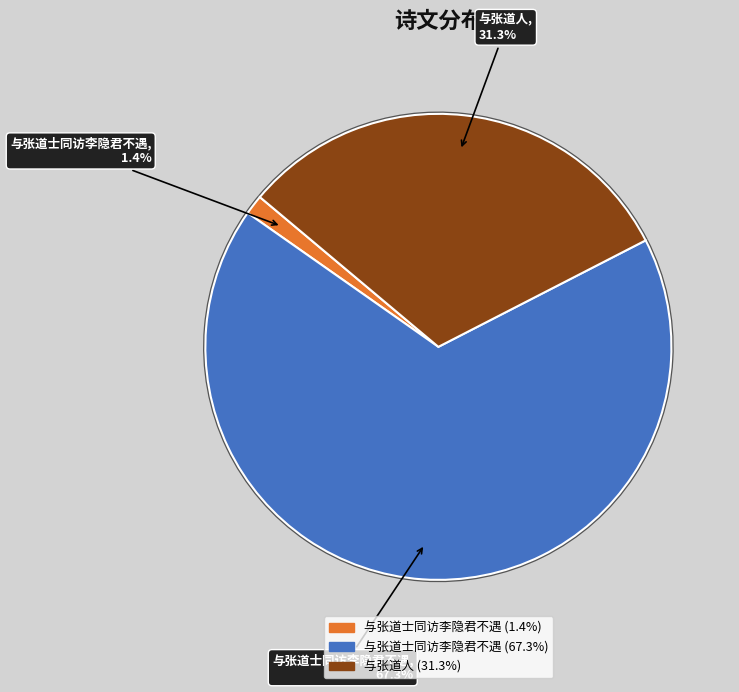

What is the majority slice?

与张道士同访李隐君不遇